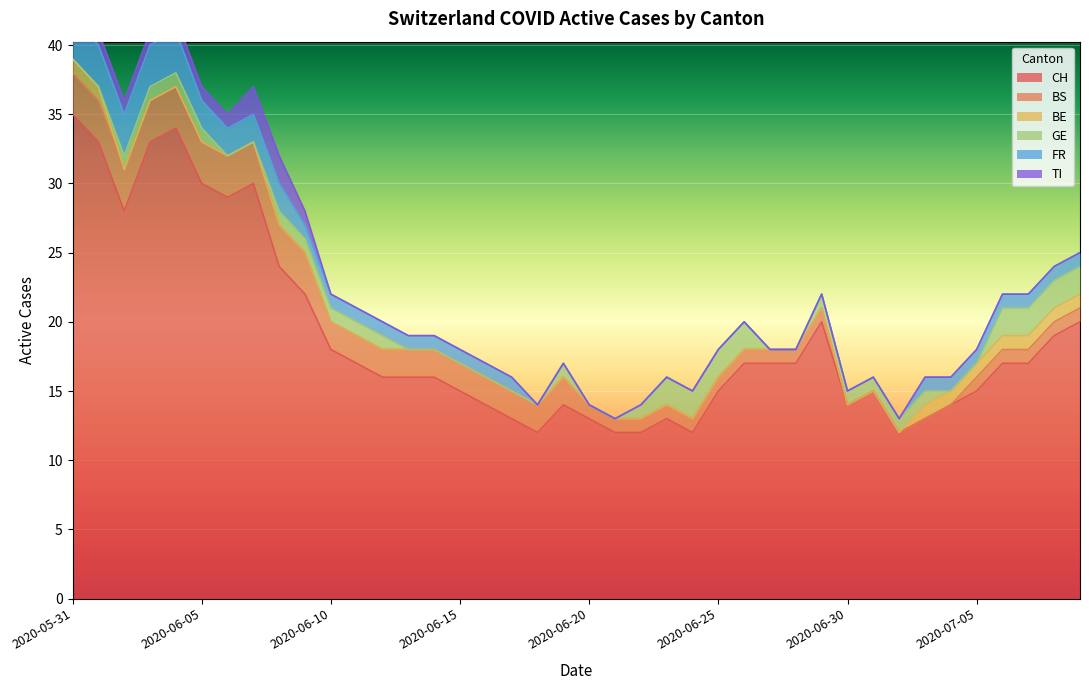

Reading left to right, transcribe all the data shown in this chart.

CH: 35	33	28	33	34	30	29	30	24	22	18	17	16	16	16	15	14	13	12	14	13	12	12	13	12	15	17	17	17	20	14	15	12	13	14	15	17	17	19	20
BS: 3	3	3	3	3	3	3	3	3	3	2	2	2	2	2	2	2	2	2	2	1	1	1	1	1	1	1	1	1	1	0	0	0	0	0	1	1	1	1	1
BE: 1	1	0	0	0	0	0	0	0	0	0	0	0	0	0	0	0	0	0	0	0	0	0	0	0	0	0	0	0	0	0	0	0	1	1	1	1	1	1	1
GE: 0	0	1	1	1	1	0	0	1	1	1	1	1	0	0	0	0	0	0	1	0	0	1	2	2	2	2	0	0	1	1	1	1	1	0	0	2	2	2	2
FR: 3	3	3	3	3	2	2	2	2	1	1	1	1	1	1	1	1	1	0	0	0	0	0	0	0	0	0	0	0	0	0	0	0	1	1	1	1	1	1	1
TI: 1	1	1	1	1	1	1	2	2	1	0	0	0	0	0	0	0	0	0	0	0	0	0	0	0	0	0	0	0	0	0	0	0	0	0	0	0	0	0	0